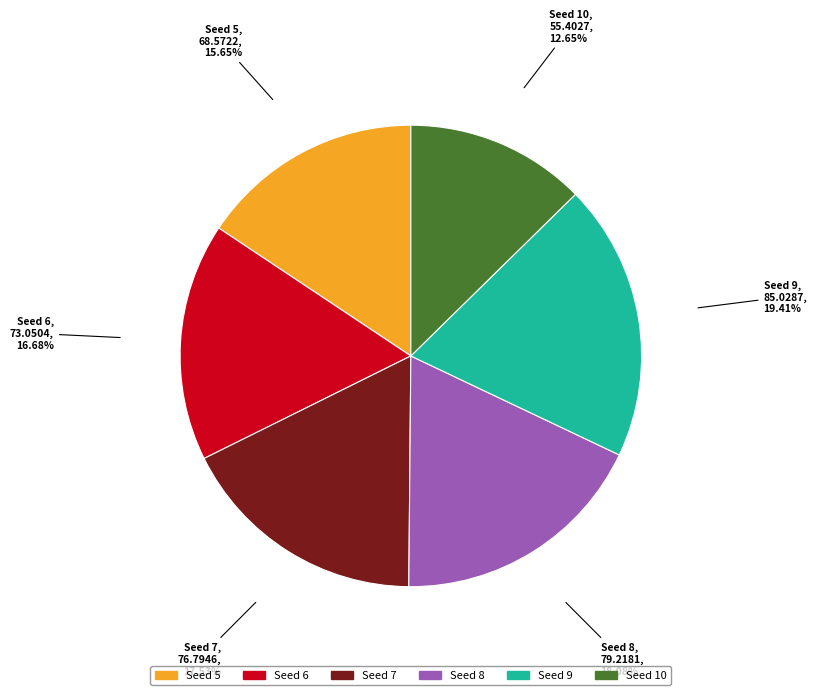

Does Seed 5 represent more than half of the total?

No